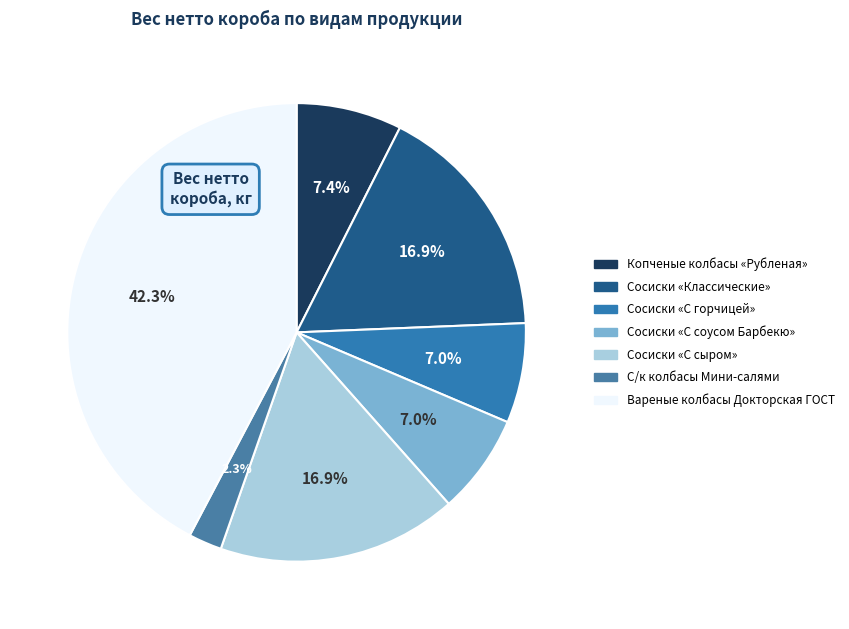

Count the number of slices in the pie.

7